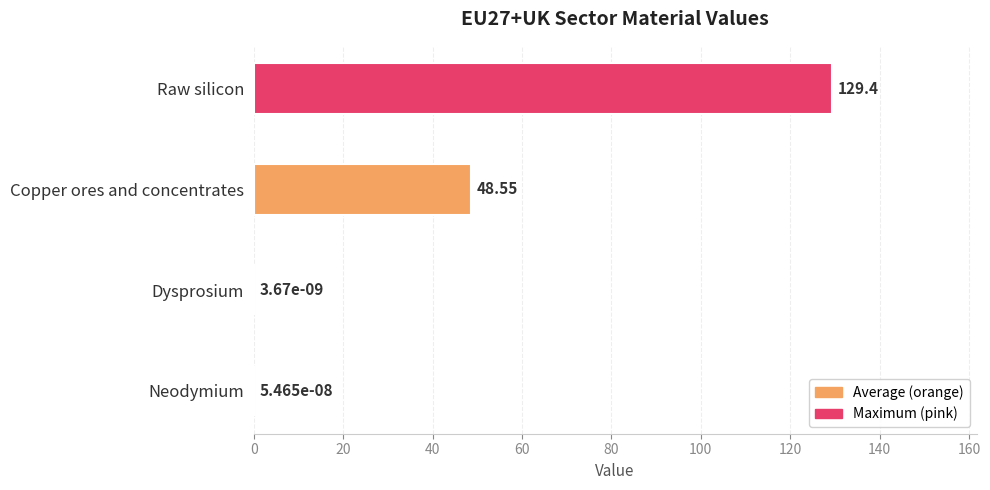

At which label is the value closest to 64?

Copper ores and concentrates